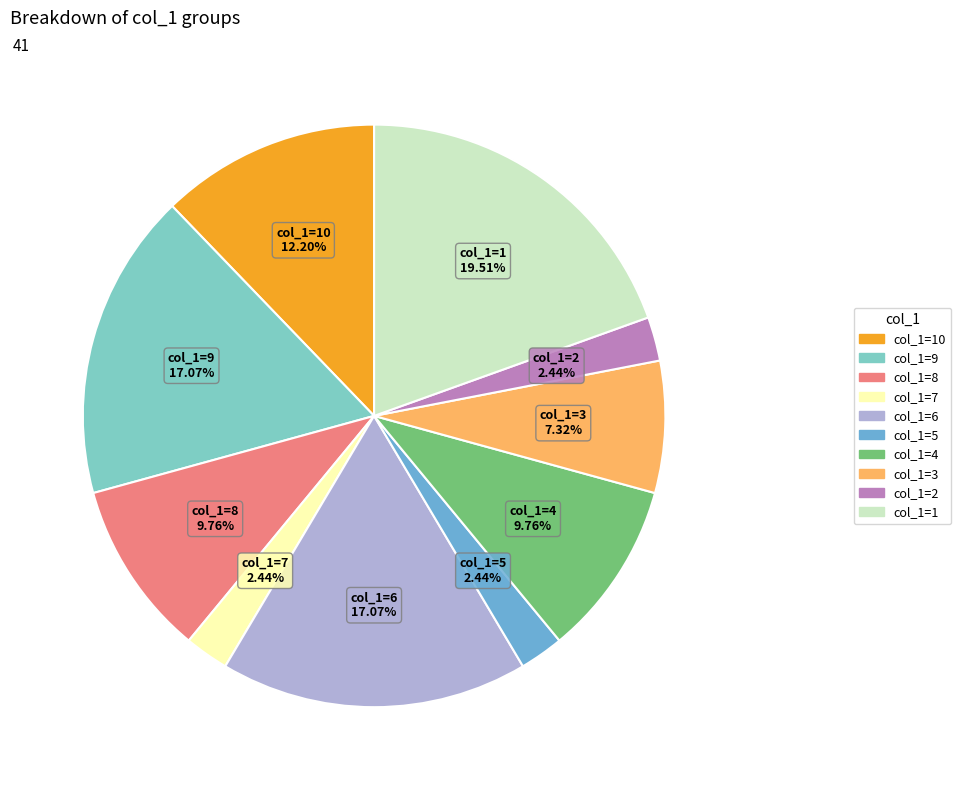

Which has a higher value, col_1=4 or col_1=1?

col_1=1